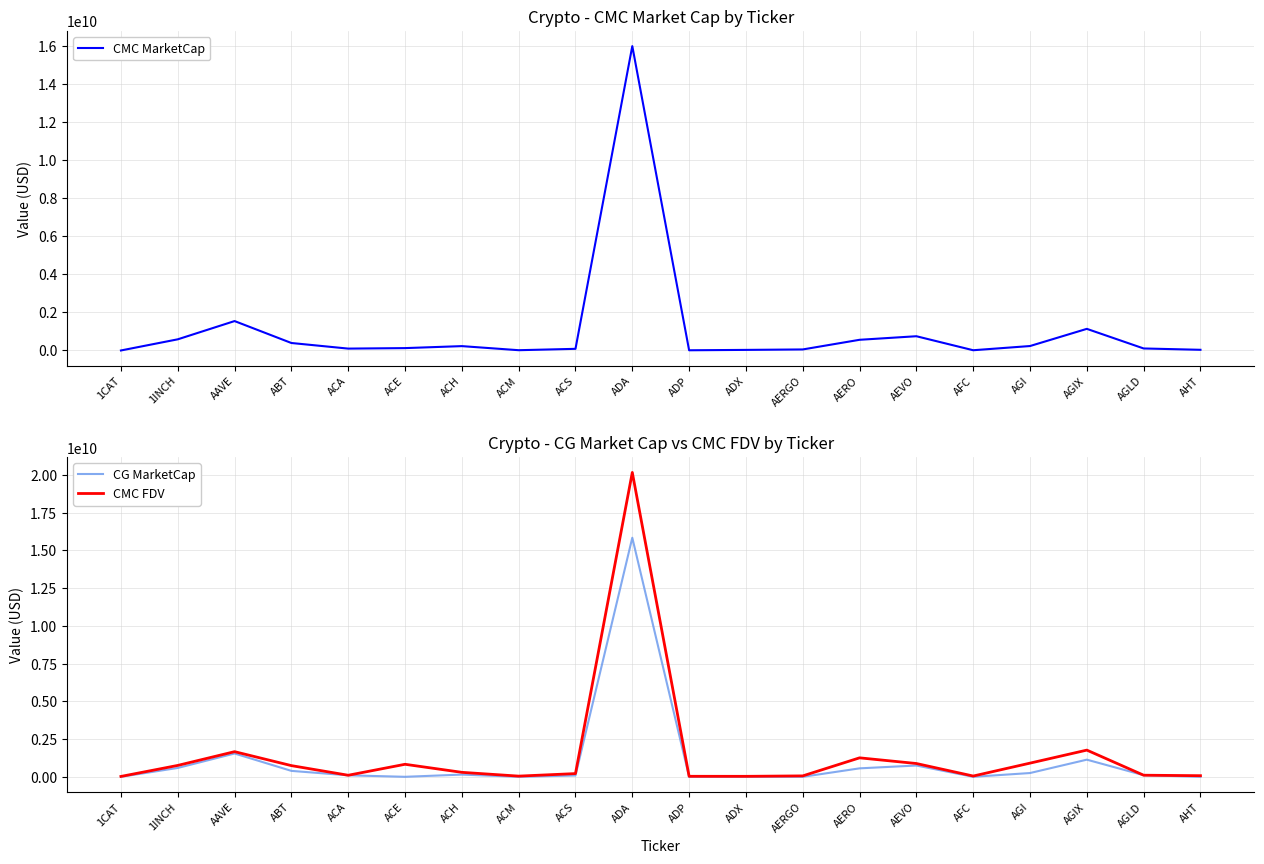

Where does the CMC MarketCap series first go above 123939820?

1INCH